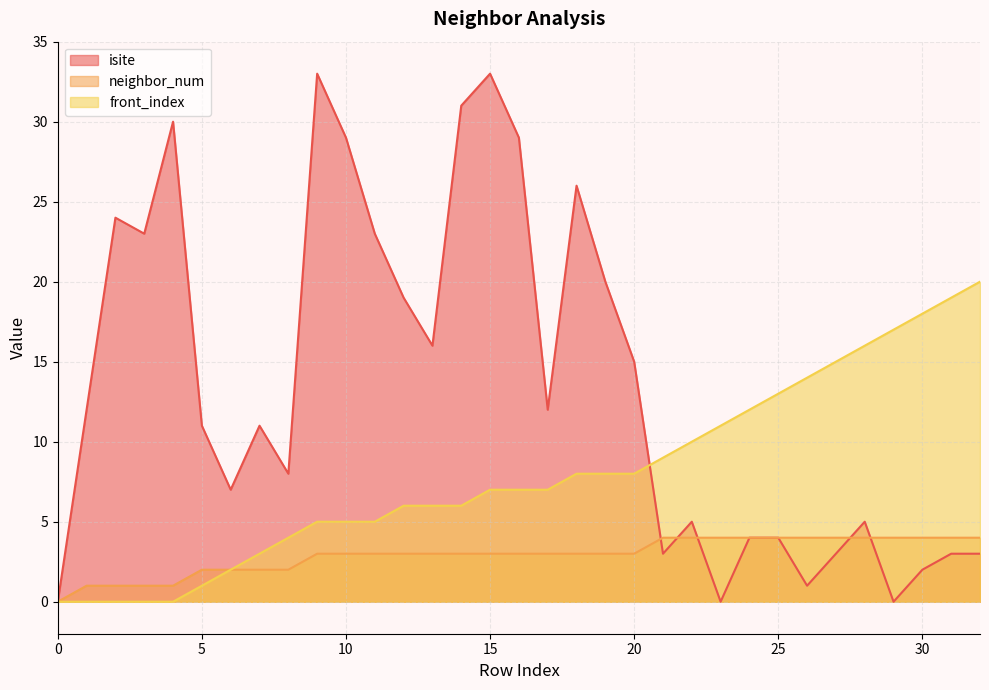

What is the average value of the neighbor_num series?

3